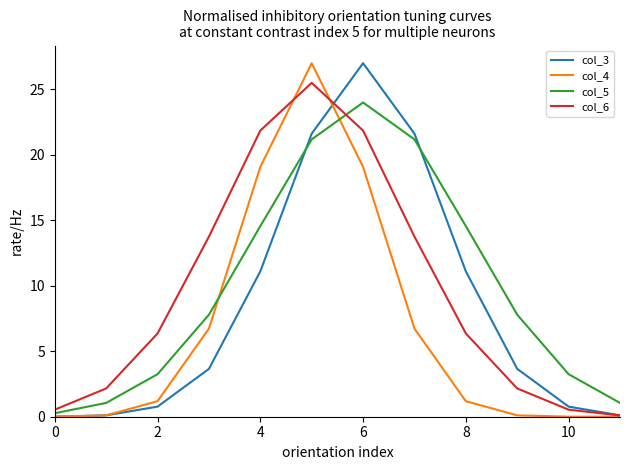

What is the maximum value shown in the chart?

27.0